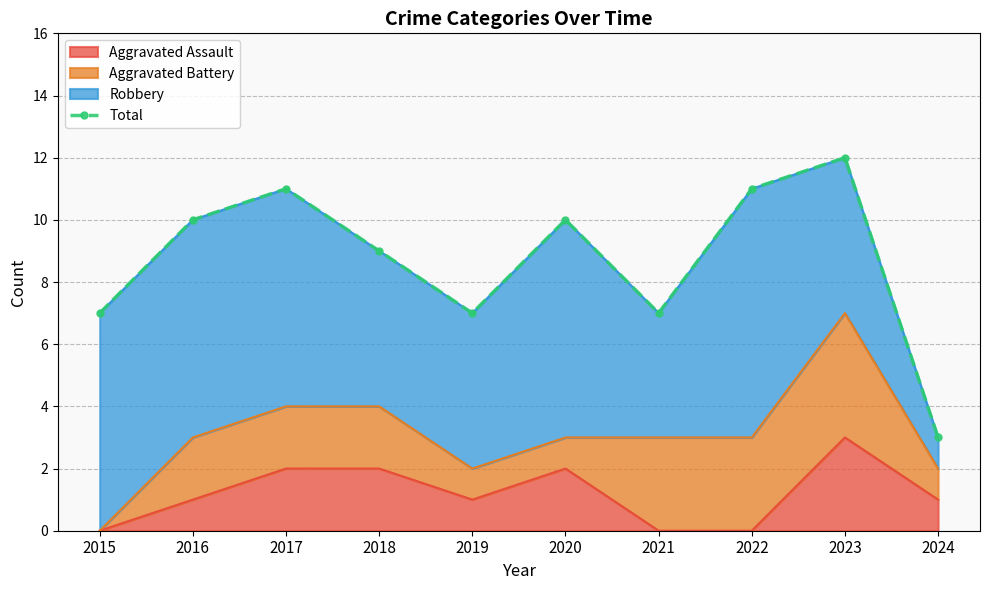

Reading left to right, transcribe all the data shown in this chart.

2015=7	2016=10	2017=11	2018=9	2019=7	2020=10	2021=7	2022=11	2023=12	2024=3